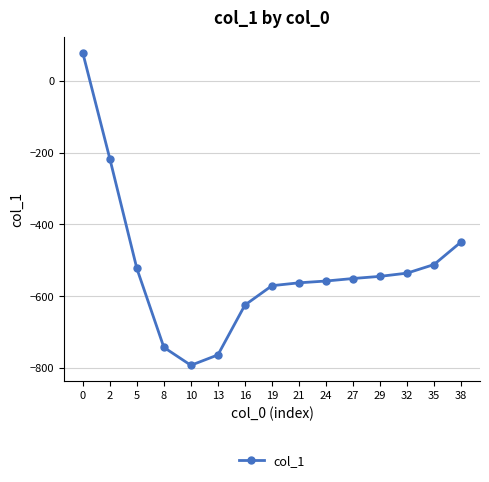

Is this an area chart (filled region under the line)?

No